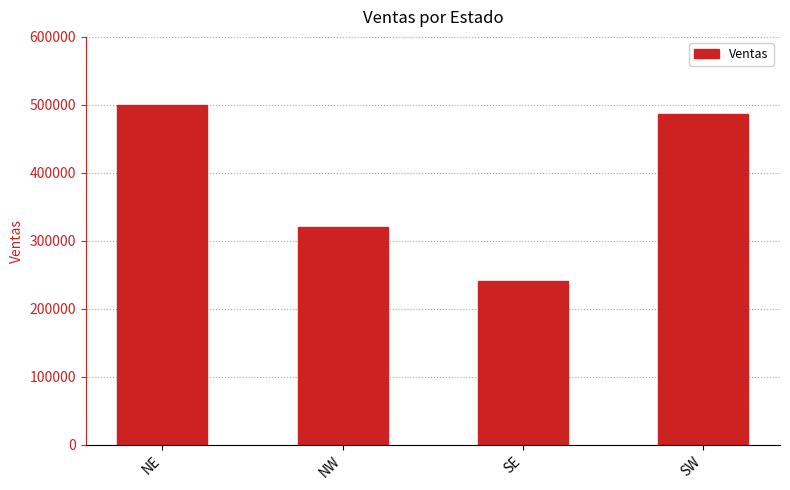

Reading left to right, extract all data points from this chart.

NE=500000	NW=320000	SE=240000	SW=487000